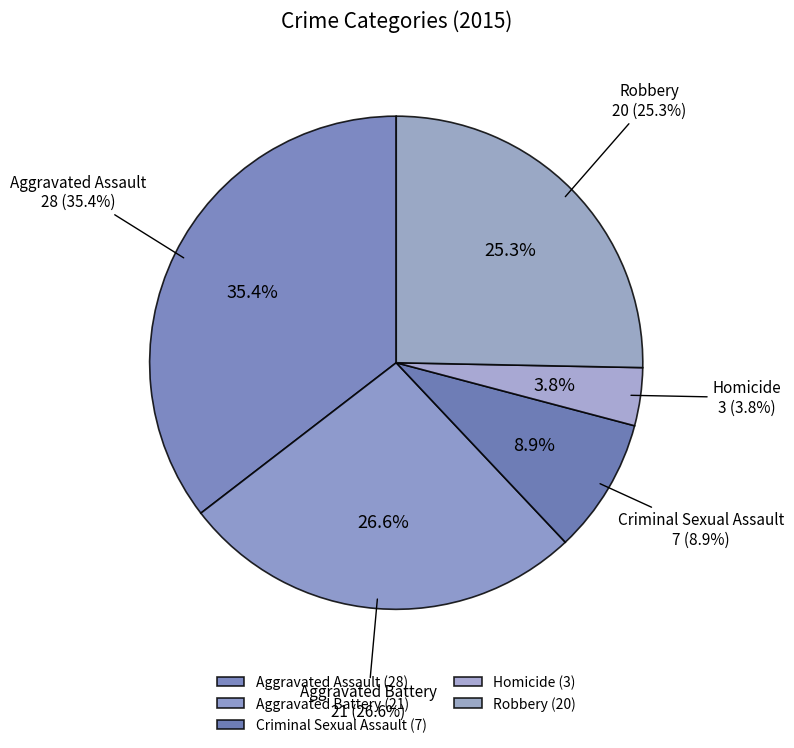

The Aggravated Assault slice represents 35% of the pie. True or false?

True